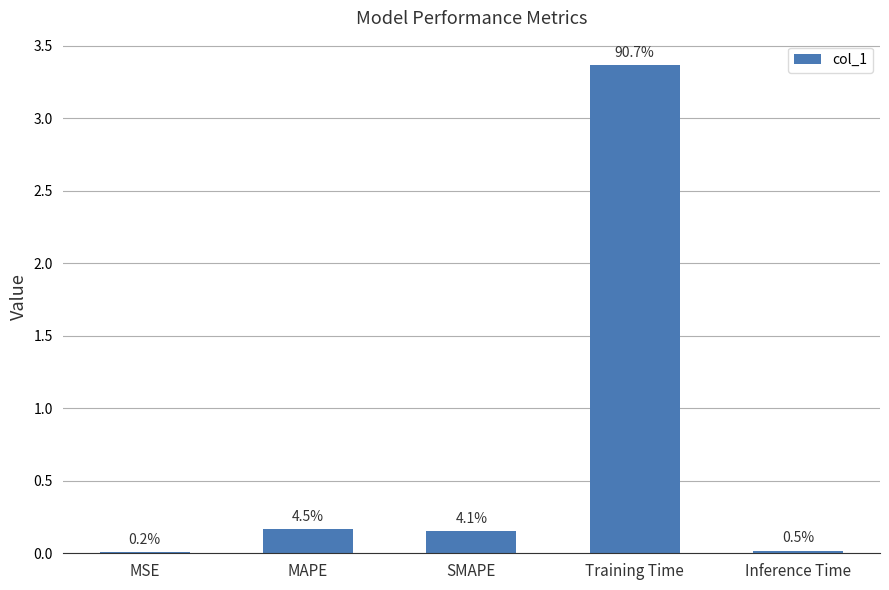

What is the label of the 5th bar from the left?

Inference Time